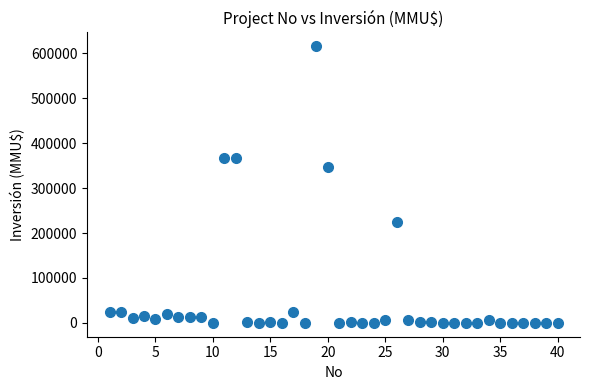

What Y value in the scatter plot is closest to 308000?

347600